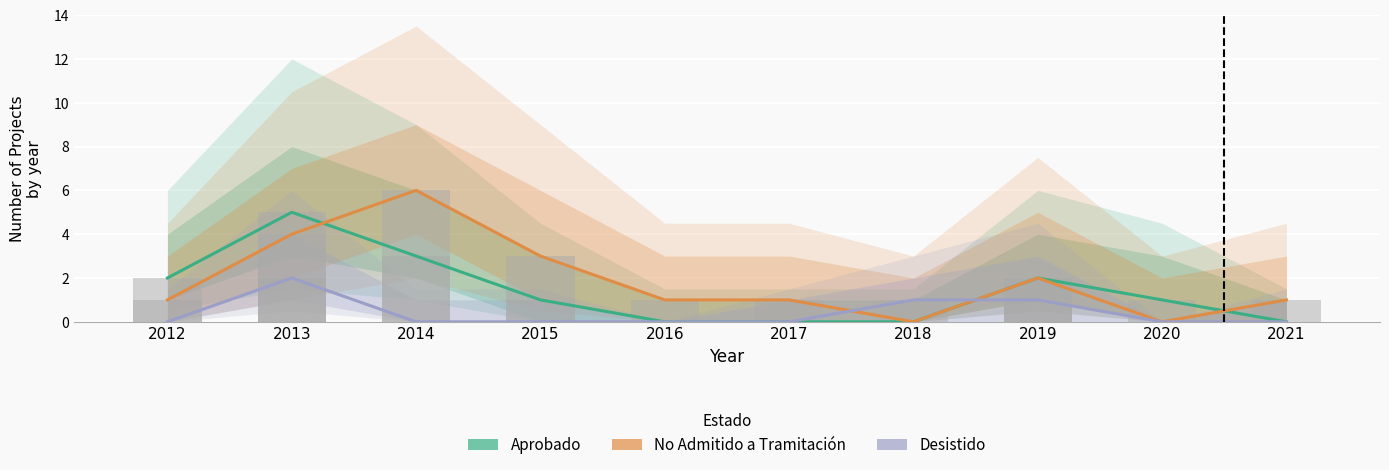

Reading left to right, what are all the values shown in this chart?

Aprobado: 2012=2	2013=5	2014=3	2015=1	2016=0	2017=0	2018=0	2019=2	2020=1	2021=0
No Admitido a Tramitación: 2012=1	2013=4	2014=6	2015=3	2016=1	2017=1	2018=0	2019=2	2020=0	2021=1
Desistido: 2012=0	2013=2	2014=0	2015=0	2016=0	2017=0	2018=1	2019=1	2020=0	2021=0